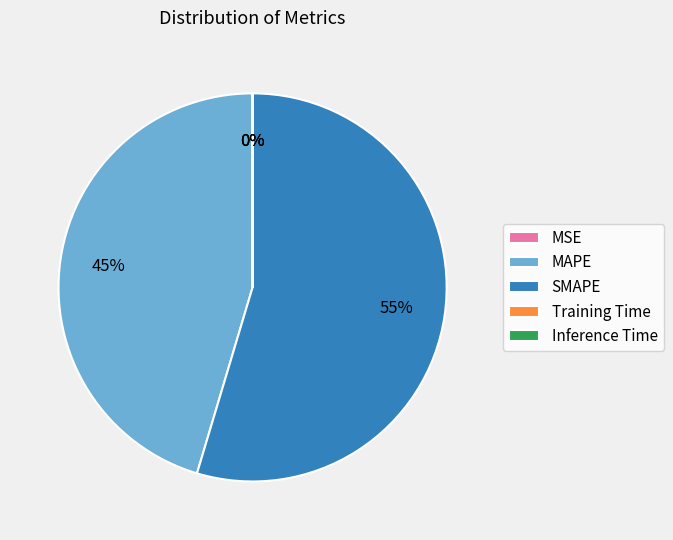

Which category has the biggest portion of the pie?

SMAPE